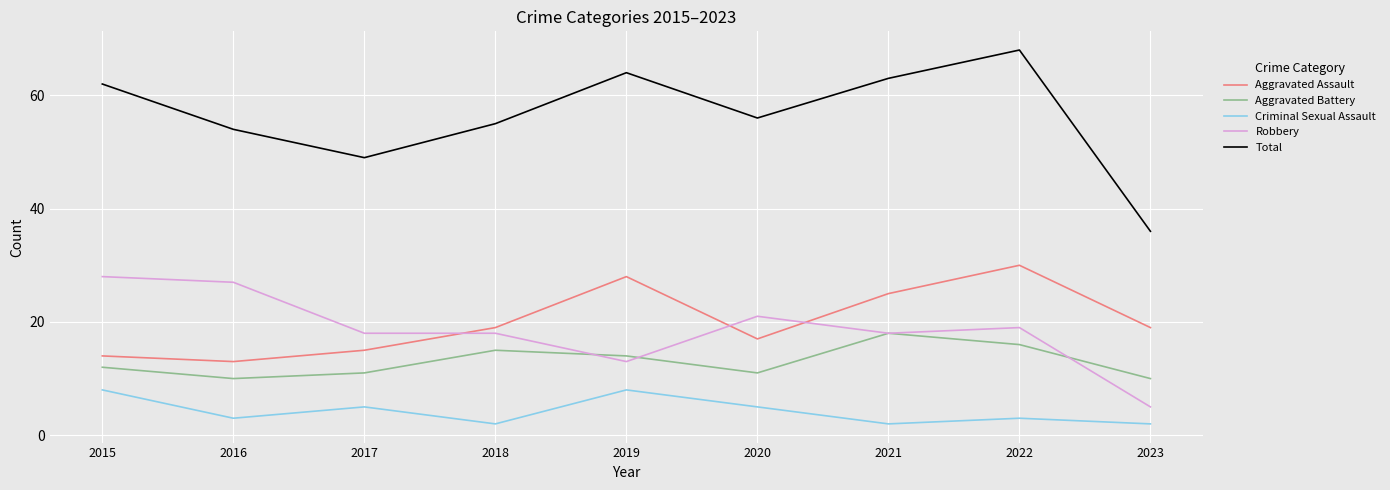

What is the difference between the Criminal Sexual Assault values at 2022 and 2015?

5